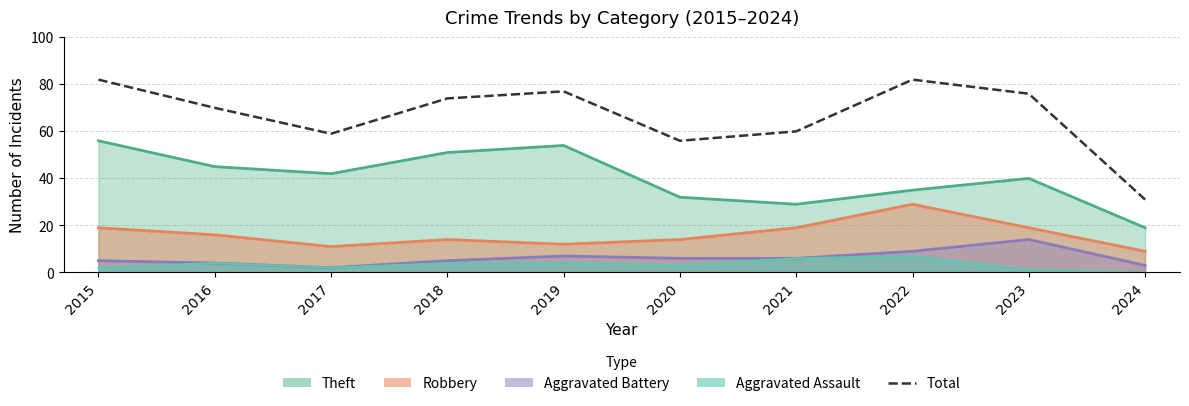

Where is the data nearest to the value 56?

2020